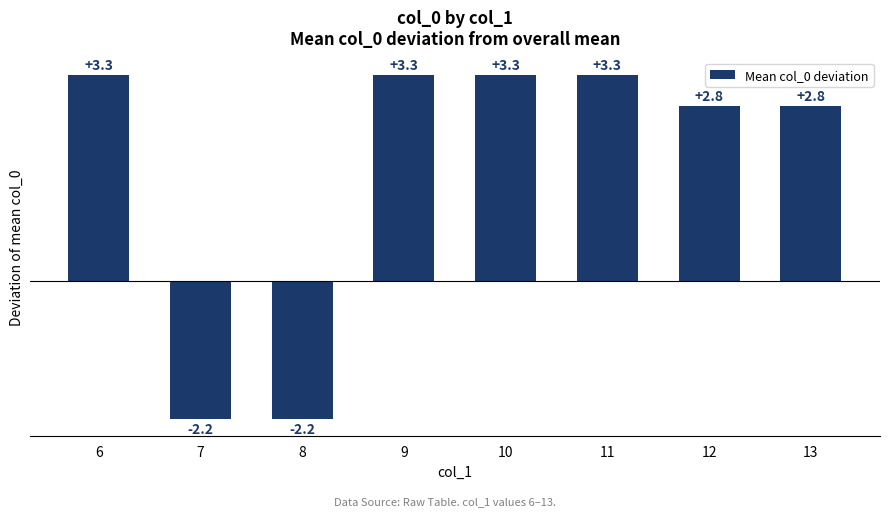

What is the difference between the second highest and minimum values?

5.5